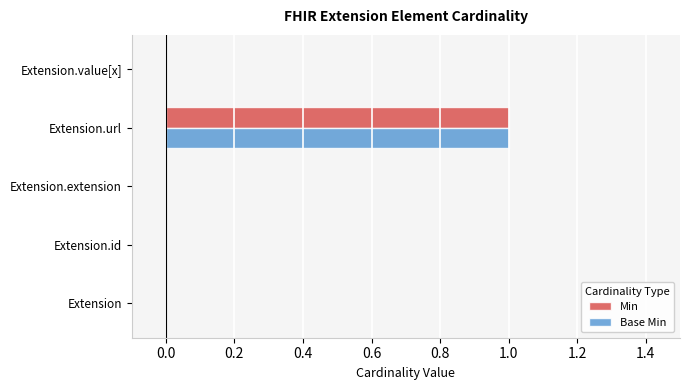

The Min series shows 1 at Extension.id. True or false?

False